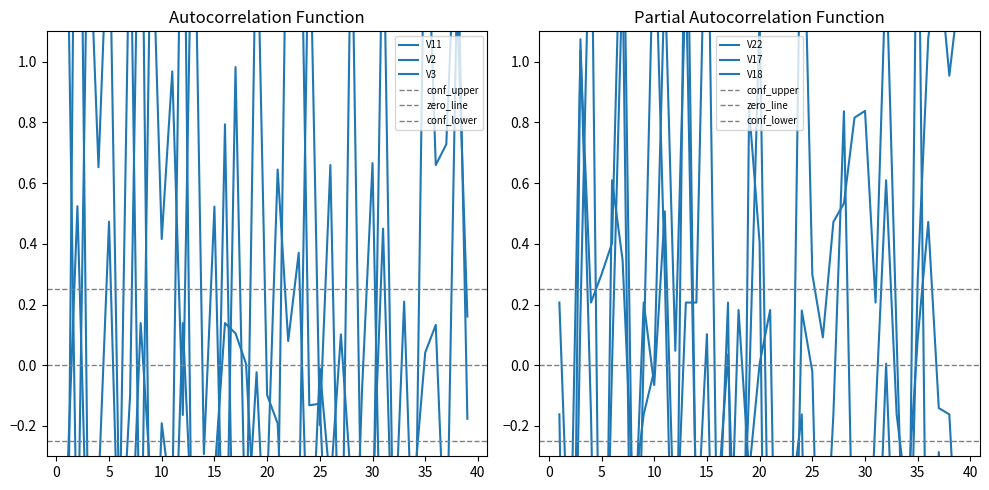

At which category does V2 reach its first local peak?

2